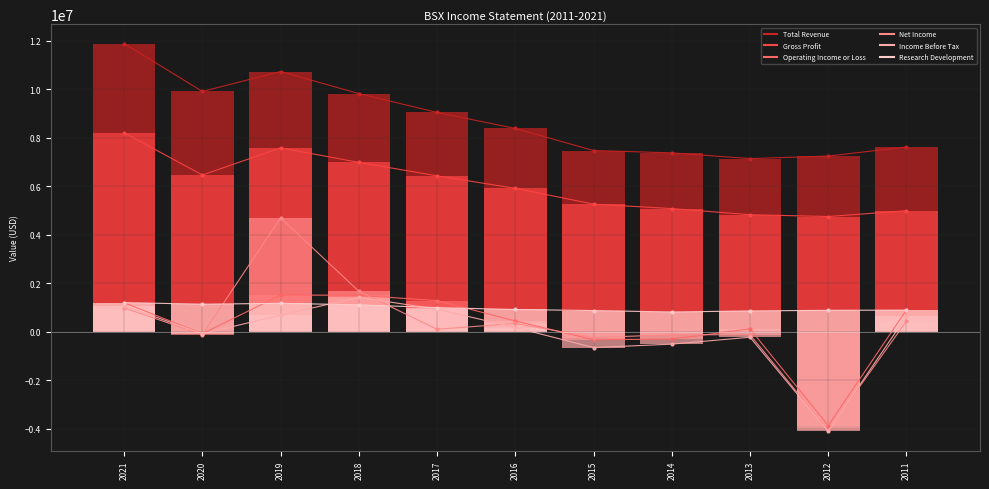

Reading left to right, extract all data points from this chart.

Total Revenue: 11888000	9913000	10735000	9823000	9048000	8386000	7477000	7380000	7143000	7249000	7622000
Gross Profit: 8207000	6467000	7586000	6987000	6432000	5917000	5265000	5083000	4829000	4755000	4993000
Operating Income or Loss: 1199000	-80000	1518000	1506000	1285000	447000	-327000	-301000	120000	-3868000	904000
Net Income: 985000	-115000	4700000	1671000	104000	347000	-239000	-119000	-121000	-4068000	441000
Income Before Tax: 1076000	-79000	687000	1422000	933000	177000	-650000	-509000	-223000	-4107000	642000
Research Development: 1204000	1139000	1174000	1113000	997000	920000	876000	817000	861000	886000	895000